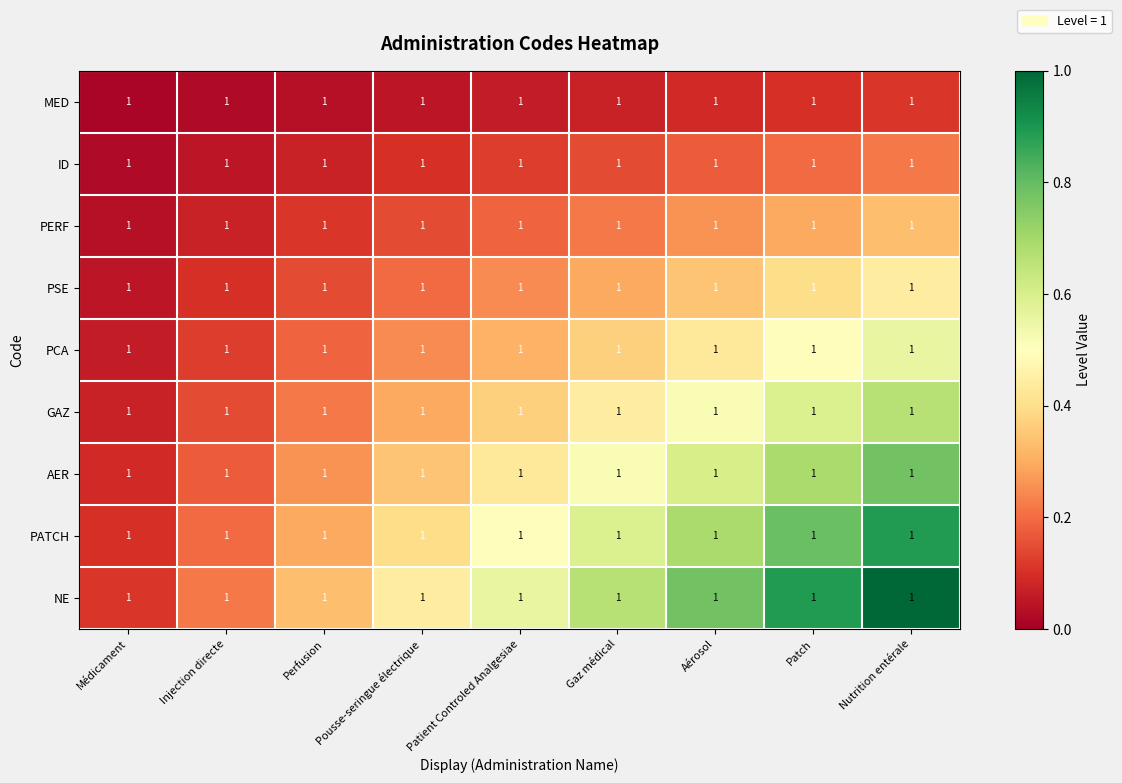

At which category is the sum across all series the highest?

Nutrition entérale